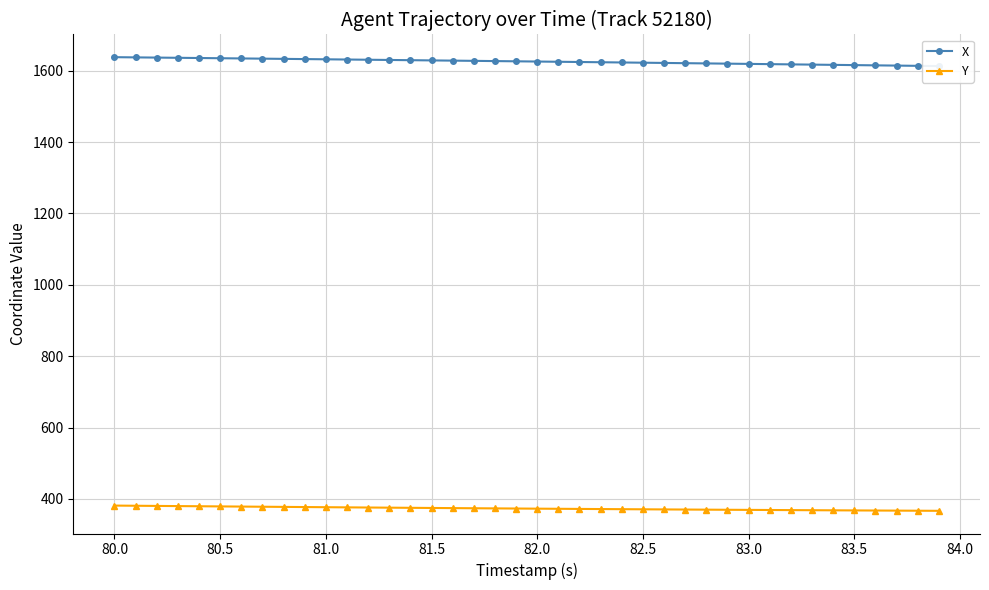

The Y series shows 367.7 at 83.5. True or false?

True